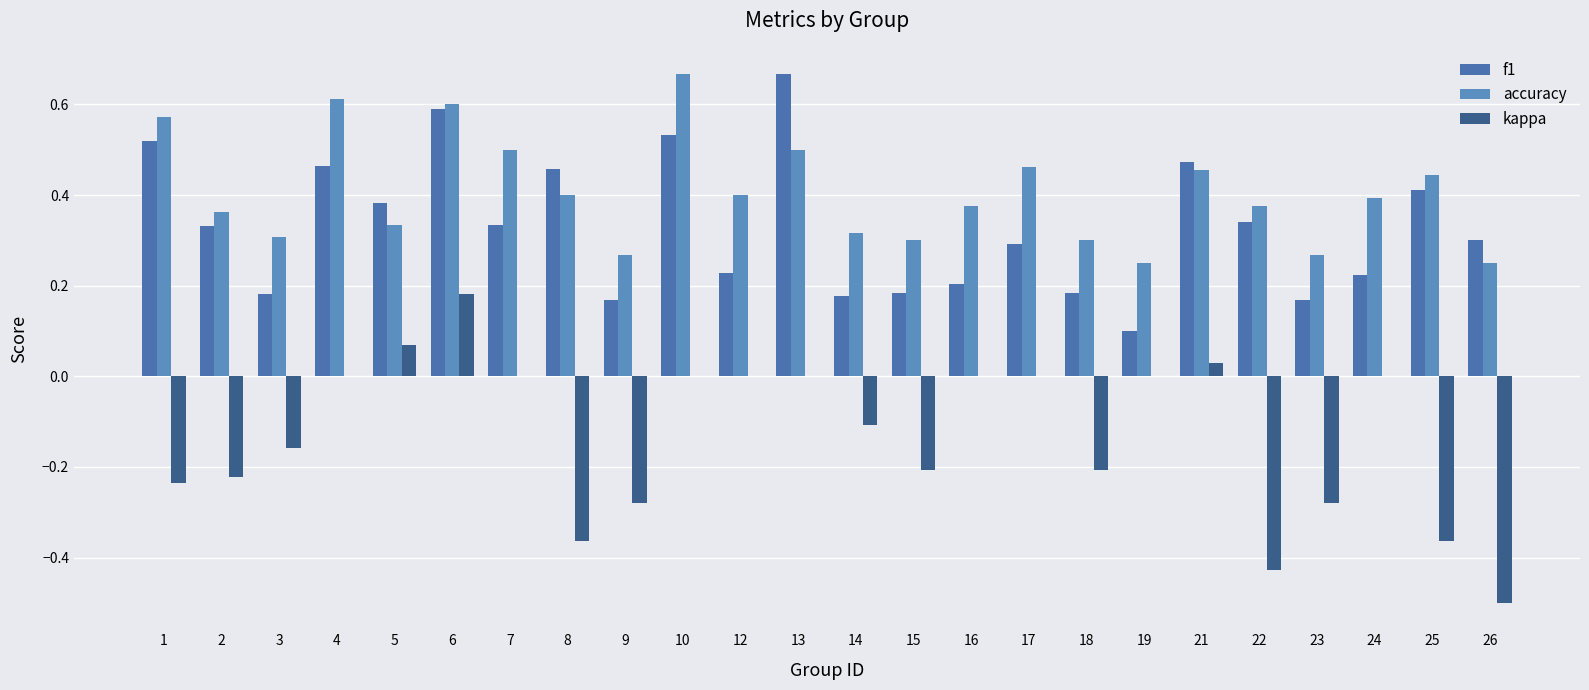

Count the number of categories in the chart.

24